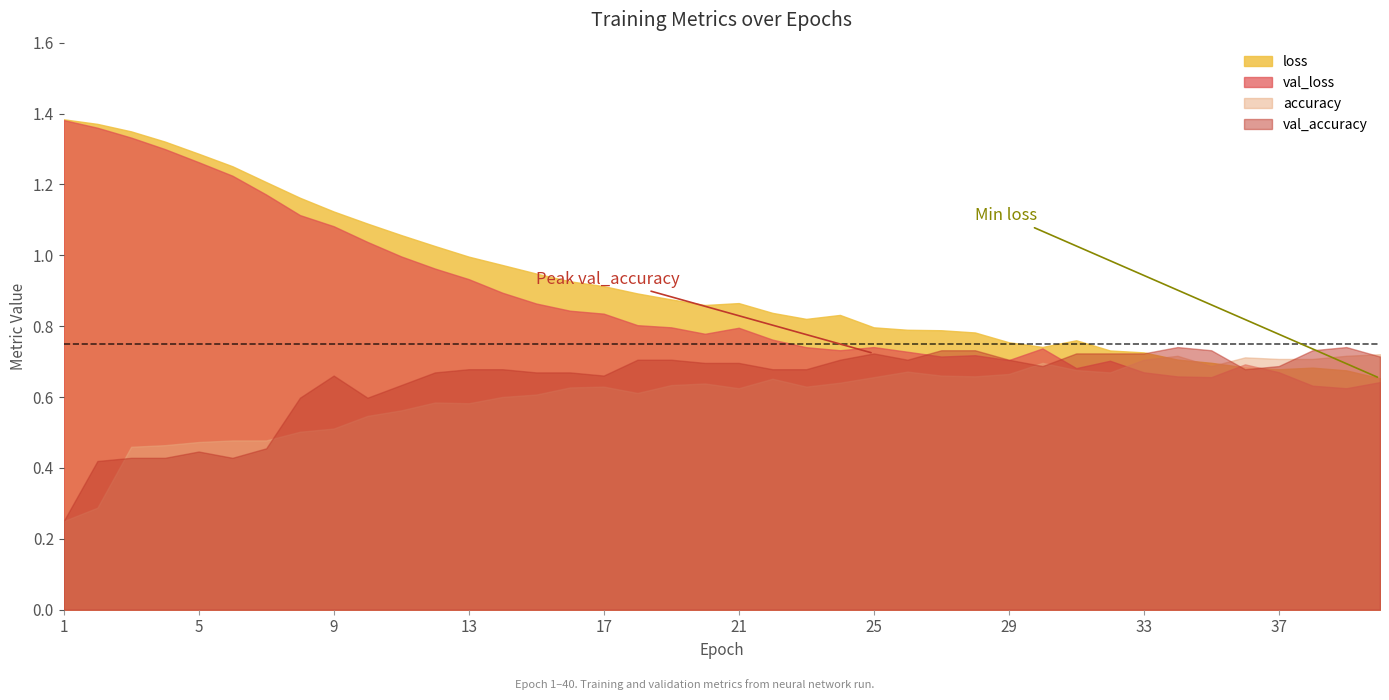

What are all the series names shown in the legend?

loss, val_loss, accuracy, val_accuracy